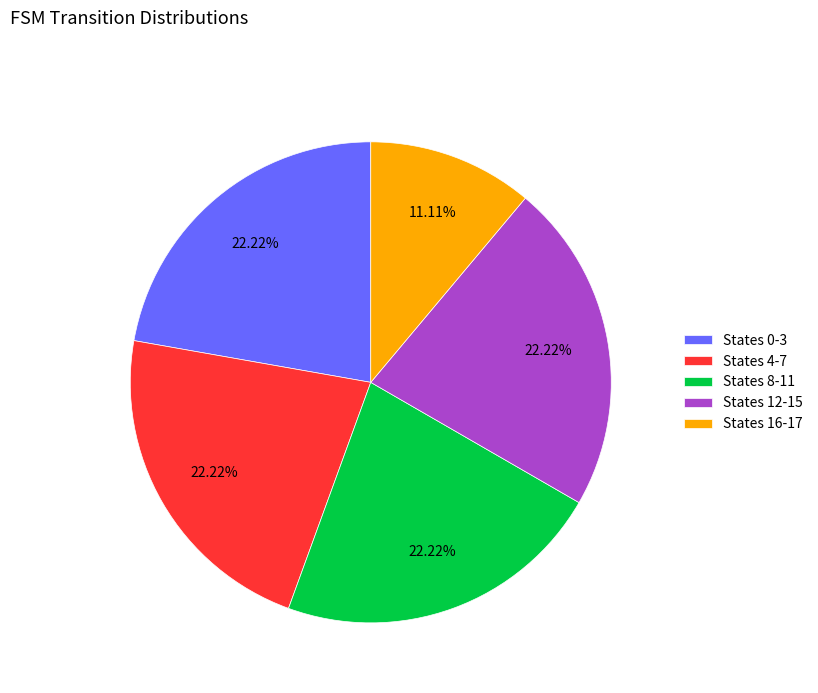

Combined, do States 16-17 and States 12-15 account for over 50%?

No